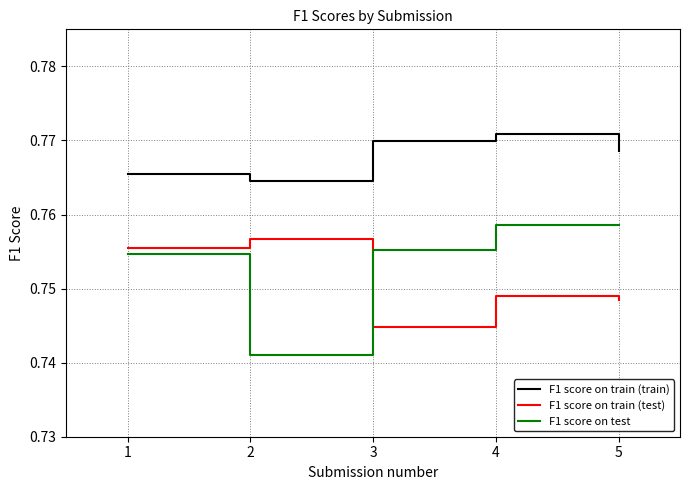

What are all the series names shown in the legend?

F1 score on train (train), F1 score on train (test), F1 score on test